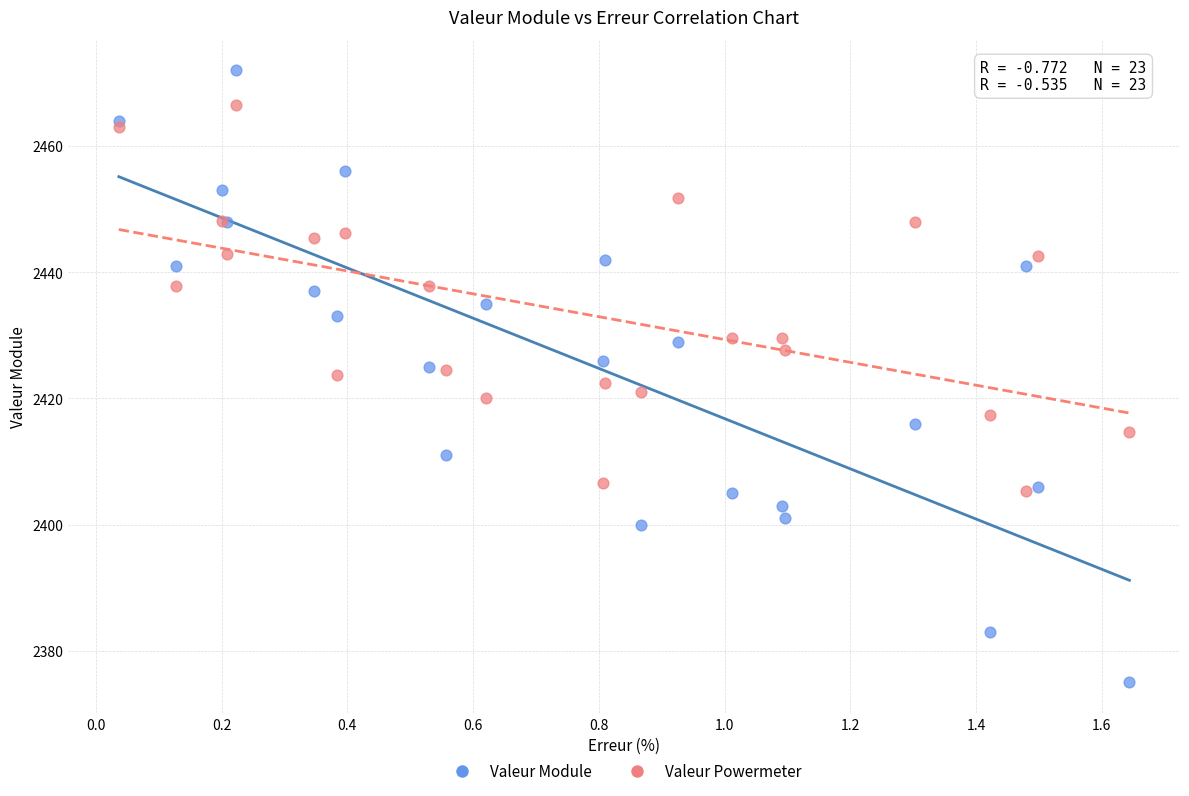

Which series contains the lowest Y value?

Valeur Module